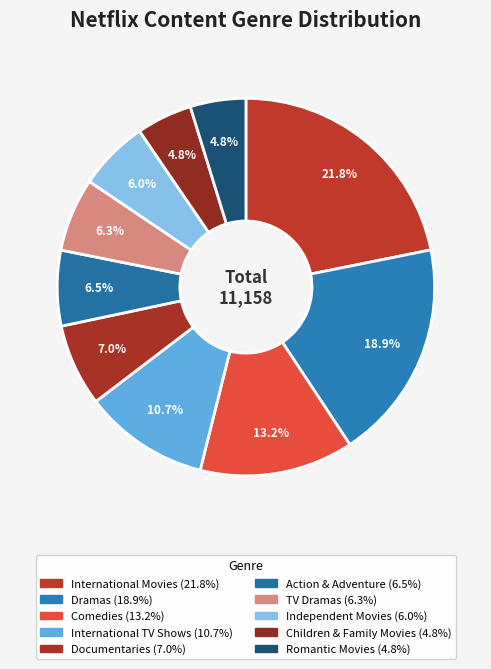

Rank the categories by value from lowest to highest.

Romantic Movies, Children & Family Movies, Independent Movies, TV Dramas, Action & Adventure, Documentaries, International TV Shows, Comedies, Dramas, International Movies